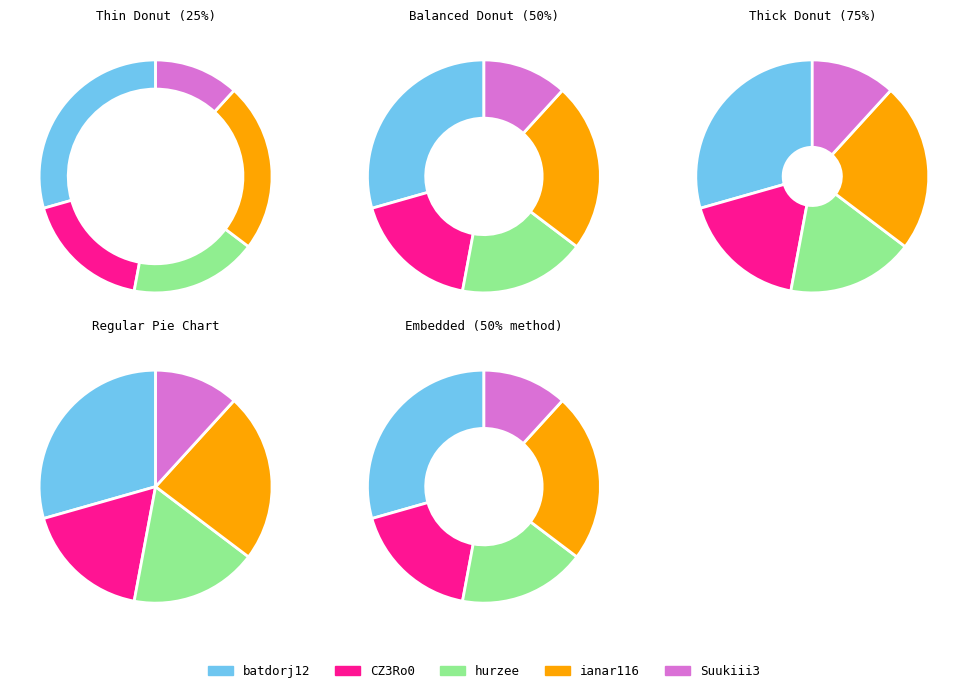

True or false: onigangg accounts for 10% of the total.

False